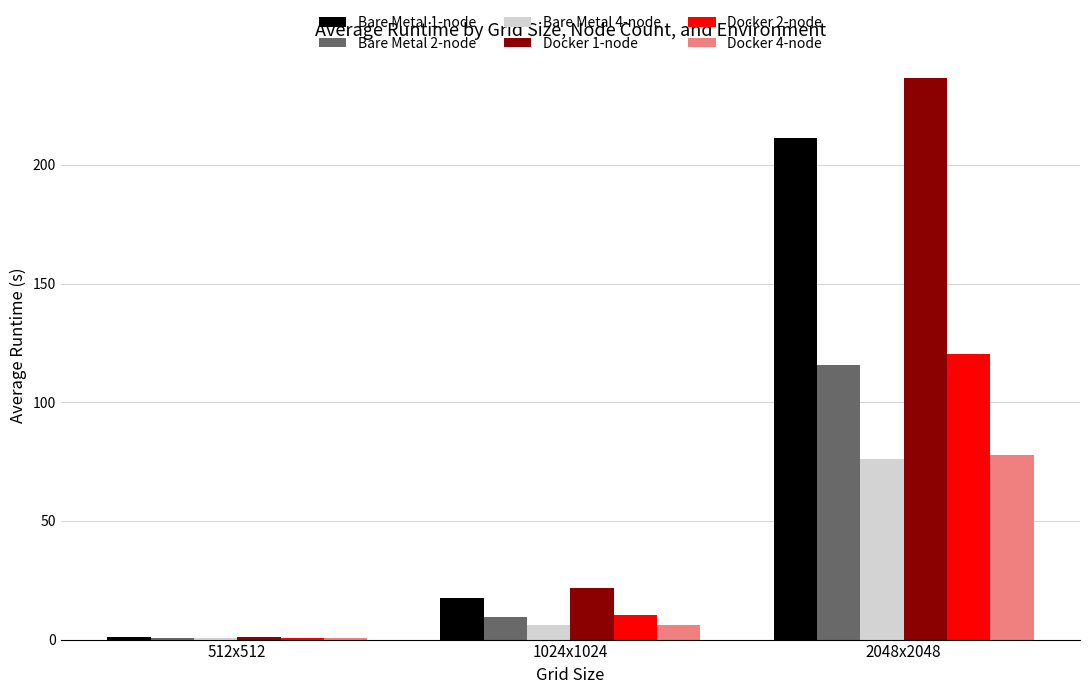

How many values in the Bare Metal 1-node series exceed 17?

2